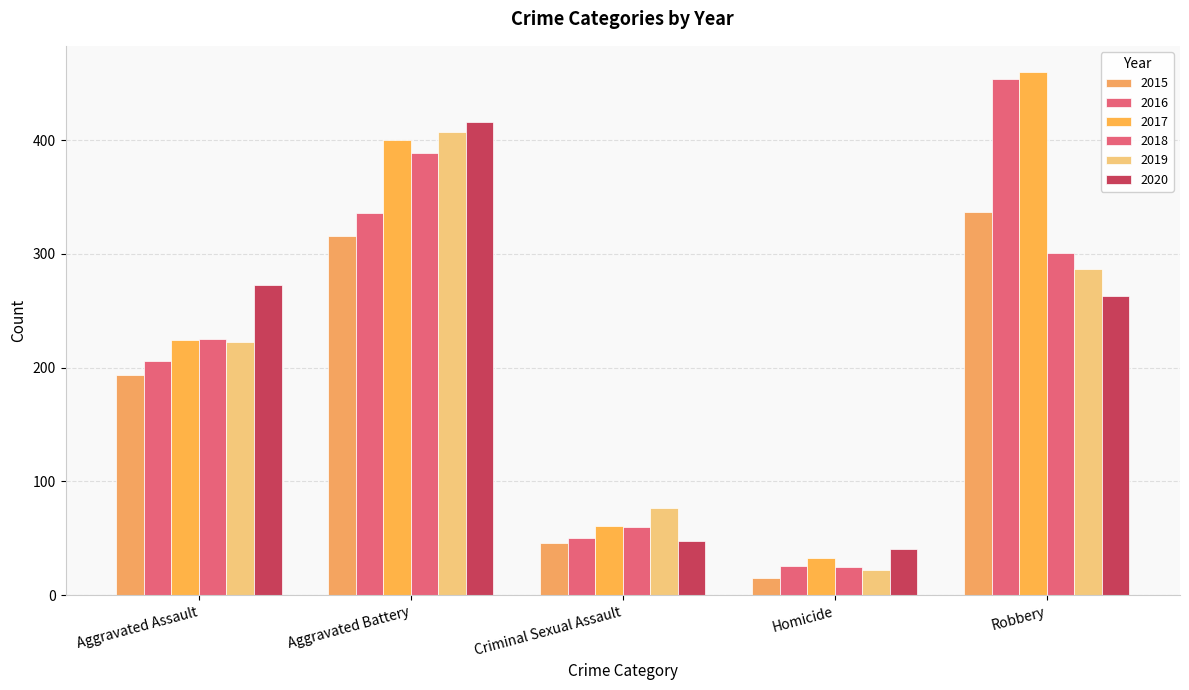

How many groups of bars are there?

5